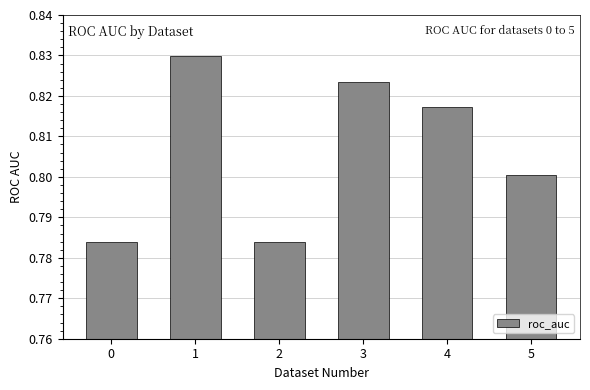

Which has a higher value, 3 or 2?

3